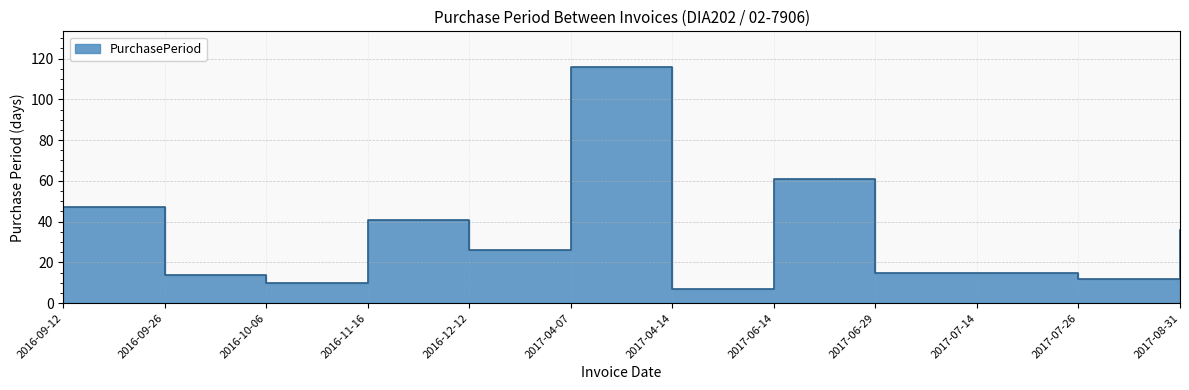

What is the ratio of the value at 2017-04-07 to the value at 2017-06-14?

1.9